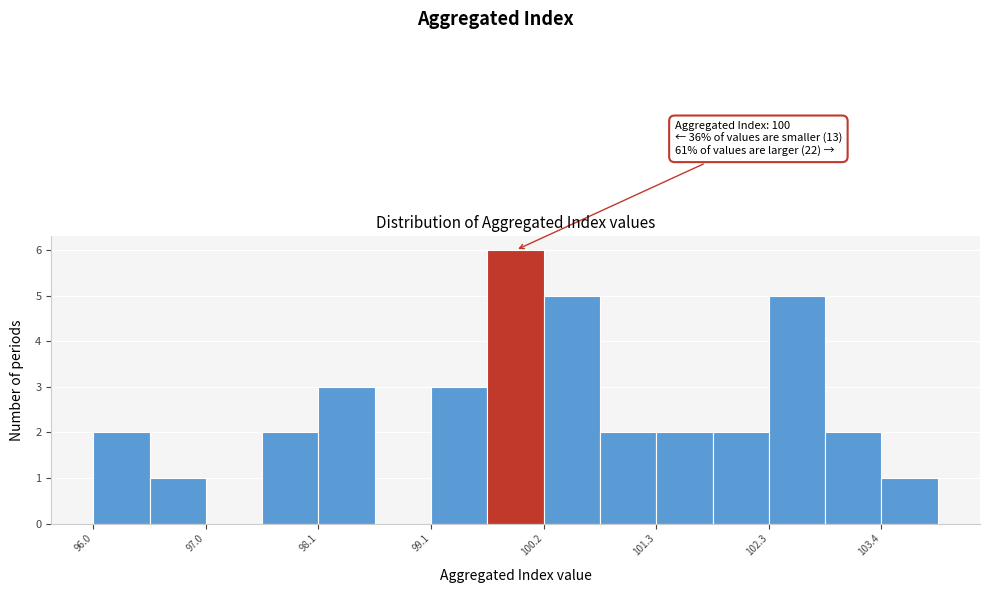

Read against the x-axis, roughly where is the centre of the tallest bar?

100.0